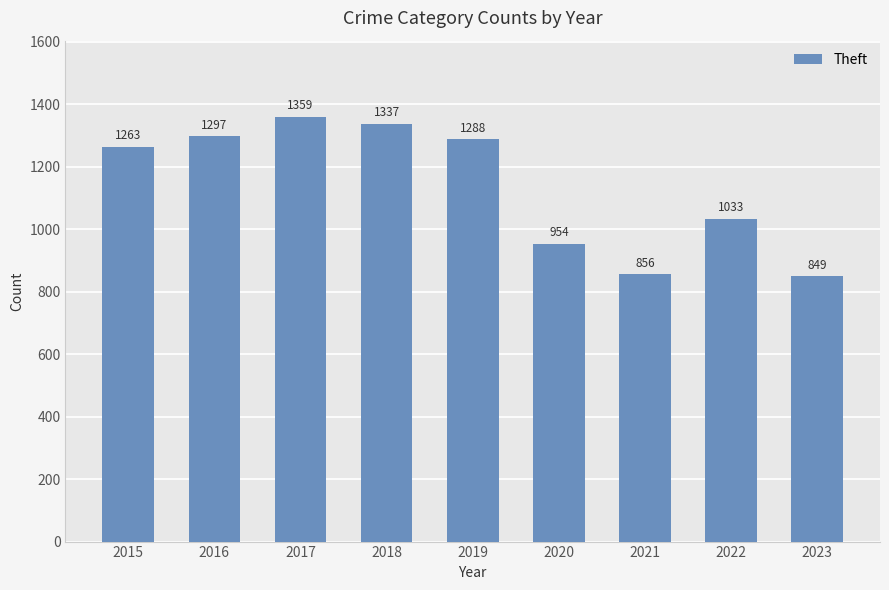

Rank the categories by value from lowest to highest.

2023, 2021, 2020, 2022, 2015, 2019, 2016, 2018, 2017